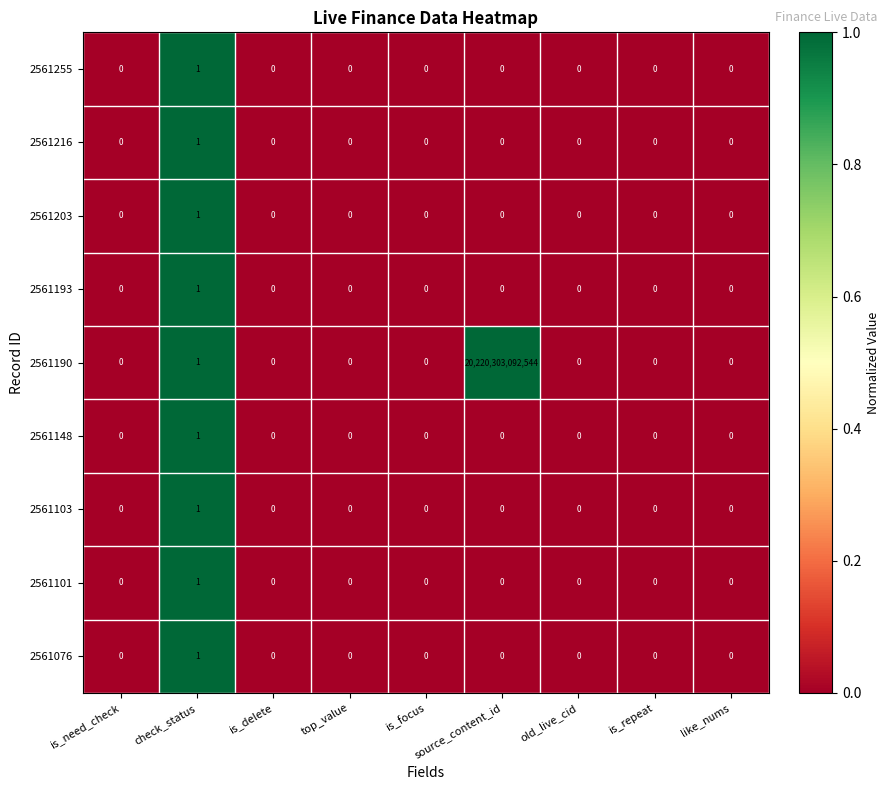

Which series has the largest range (max minus min)?

2561190